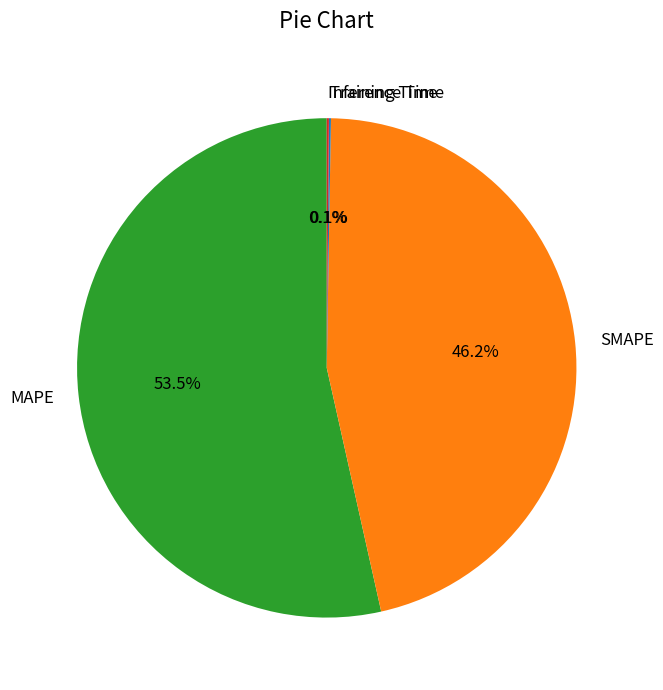

What is the largest slice in the pie chart?

MAPE